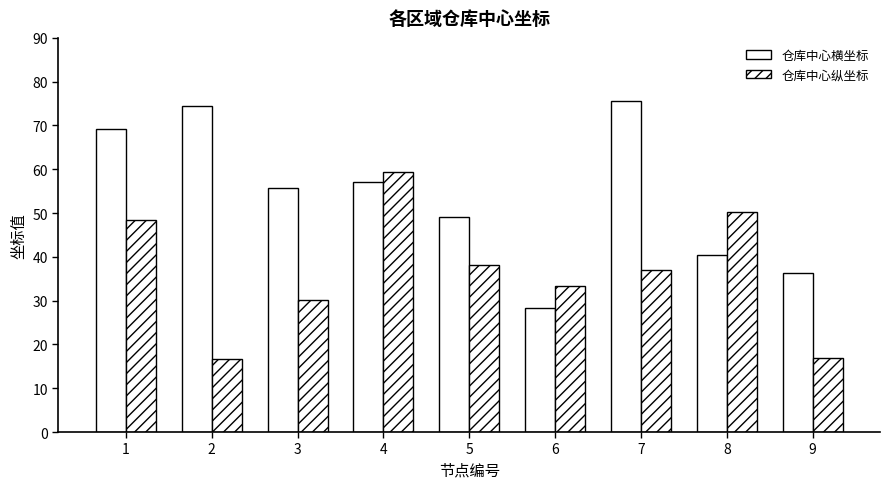

What value does the 仓库中心纵坐标 series have at 9?

17.0